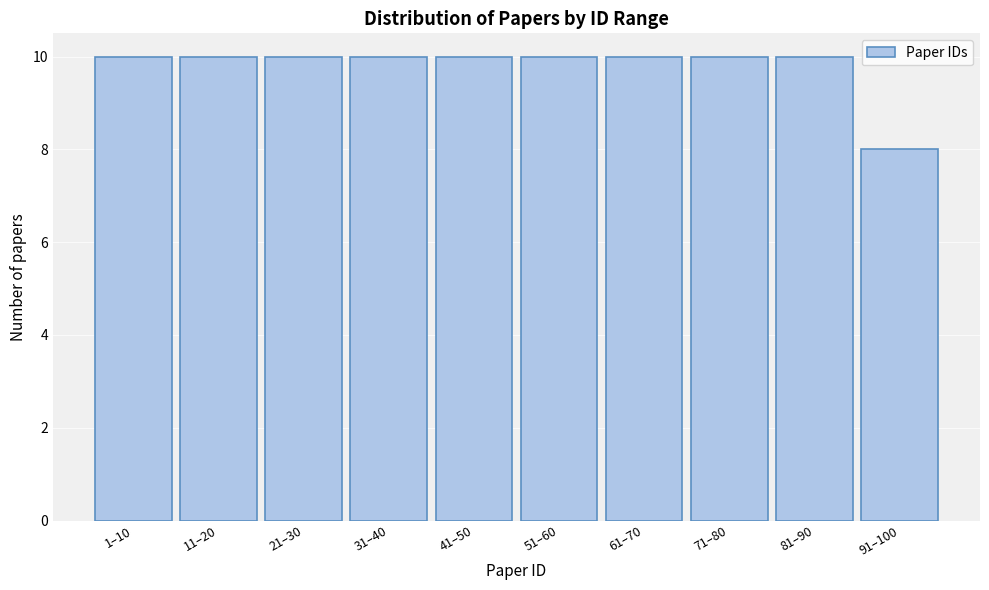

Reading right to left, transcribe all the data shown in this chart.

91–100=8	81–90=10	71–80=10	61–70=10	51–60=10	41–50=10	31–40=10	21–30=10	11–20=10	1–10=10